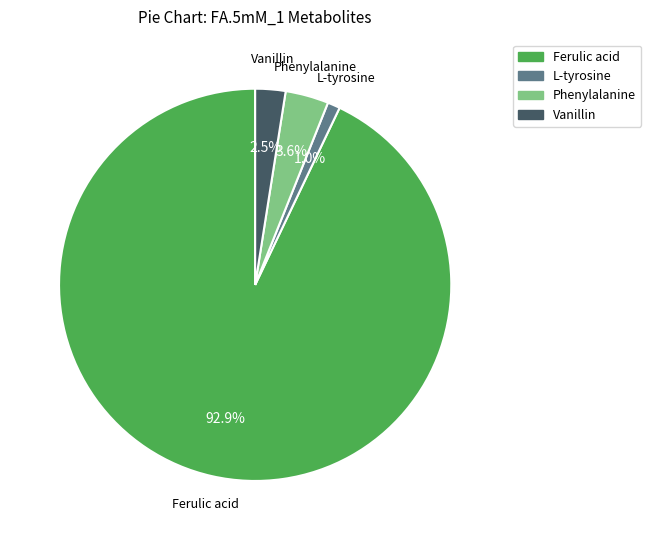

What percentage is the Phenylalanine slice, to the nearest percent?

4%